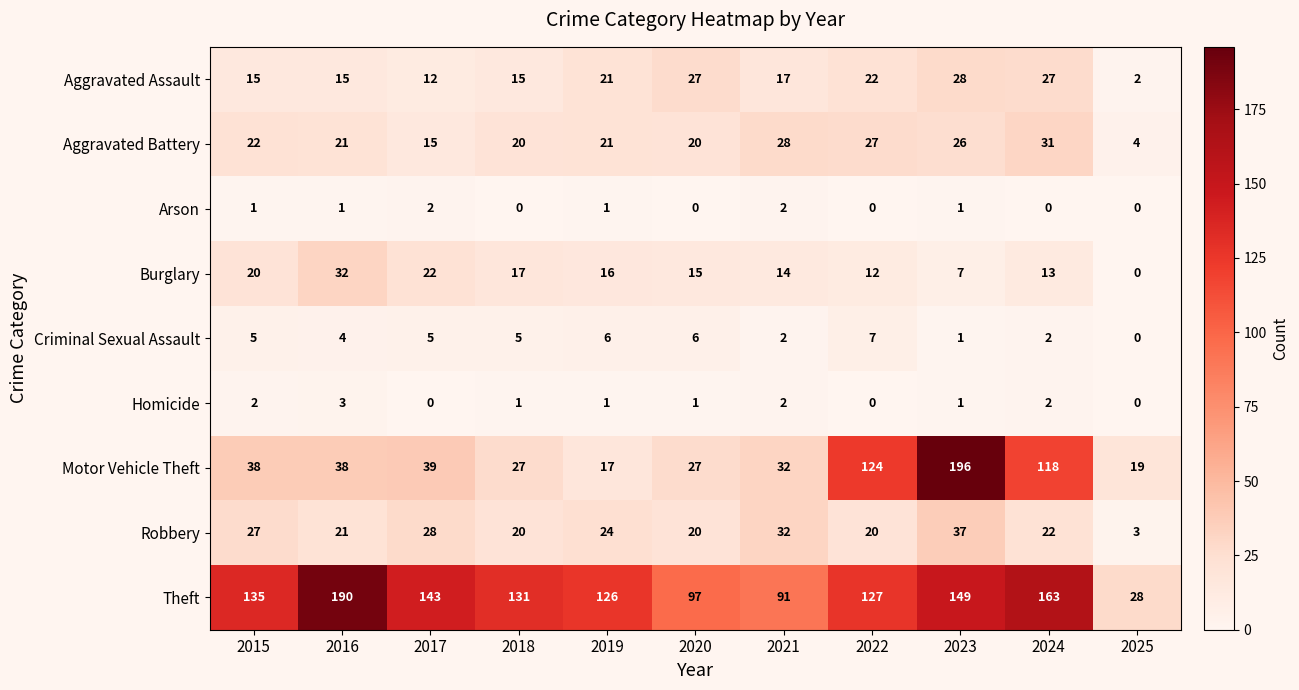

What is the difference between the maximum and minimum values in the Homicide series?

3